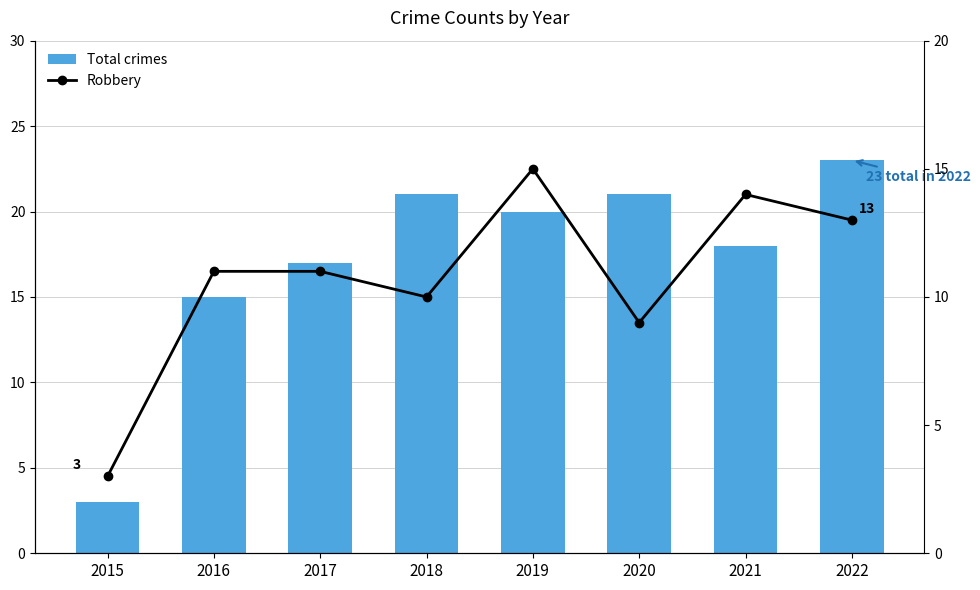

How many values in the Total crimes series are below 20?

4